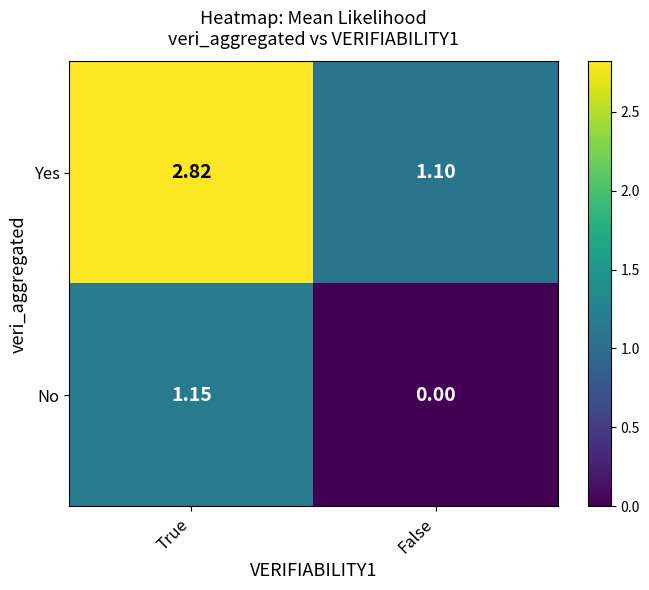

Is the value of No at False greater than the value of Yes at False?

No